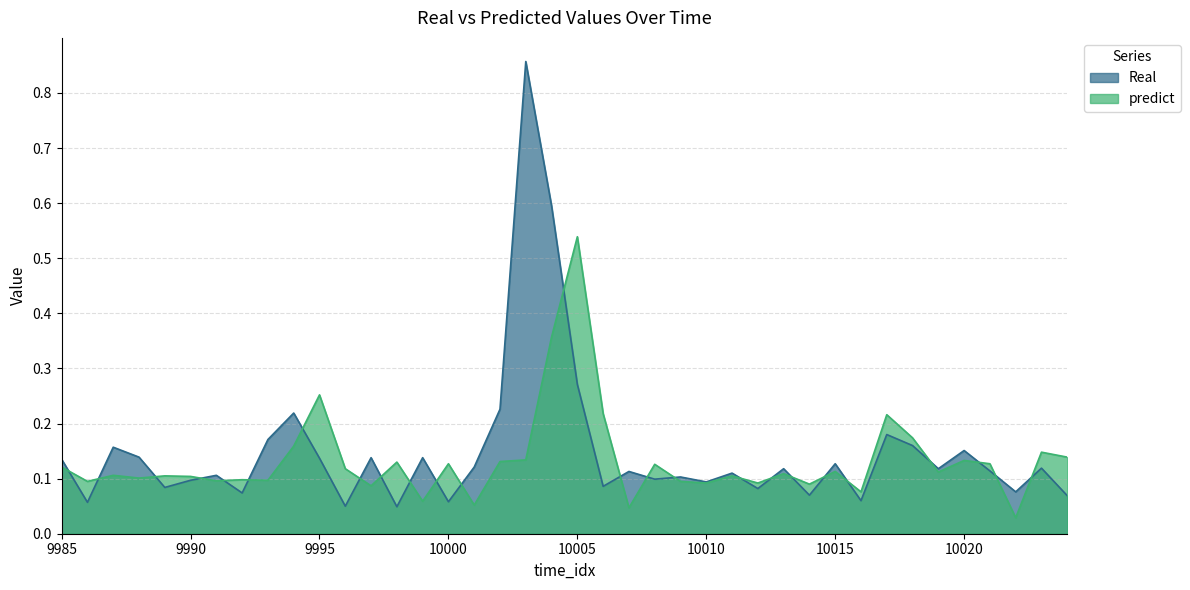

What is the value of the predict point at the 7th from the left?

0.1